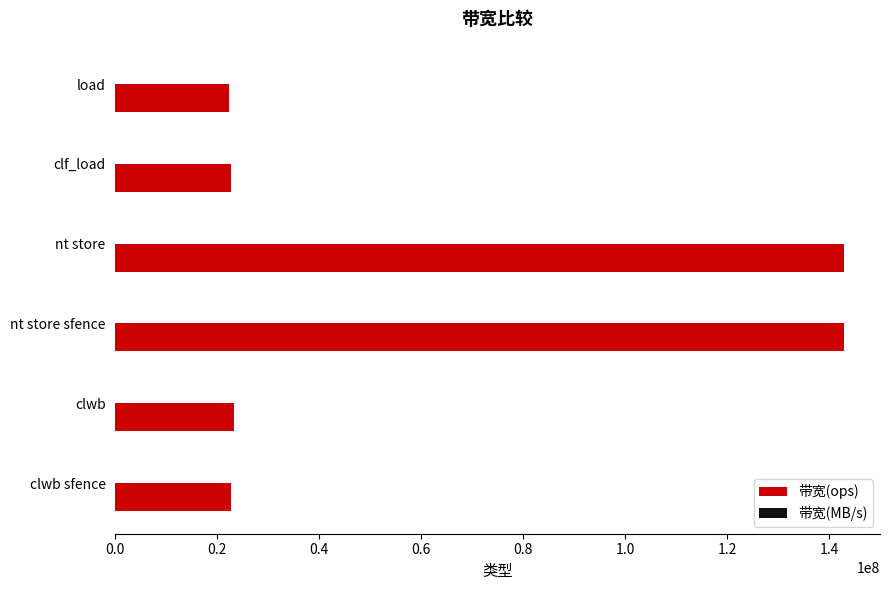

Between nt store and load, which series saw the biggest shift?

带宽(ops)